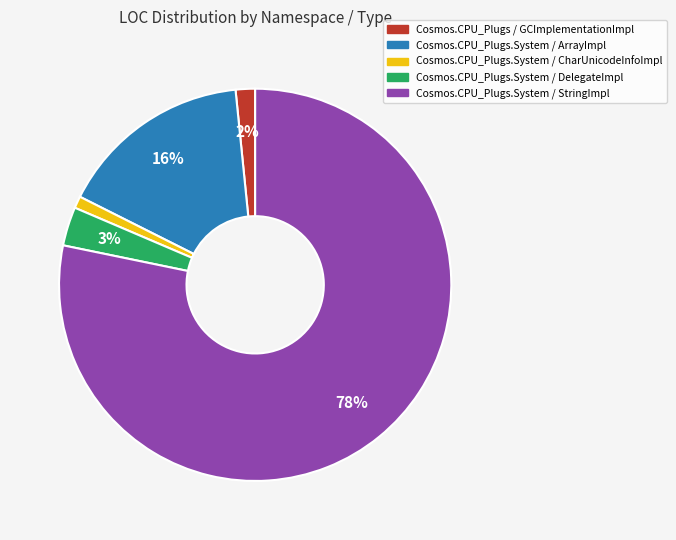

Rank the categories by value from highest to lowest.

Cosmos.CPU_Plugs.System / StringImpl, Cosmos.CPU_Plugs.System / ArrayImpl, Cosmos.CPU_Plugs.System / DelegateImpl, Cosmos.CPU_Plugs / GCImplementationImpl, Cosmos.CPU_Plugs.System / CharUnicodeInfoImpl